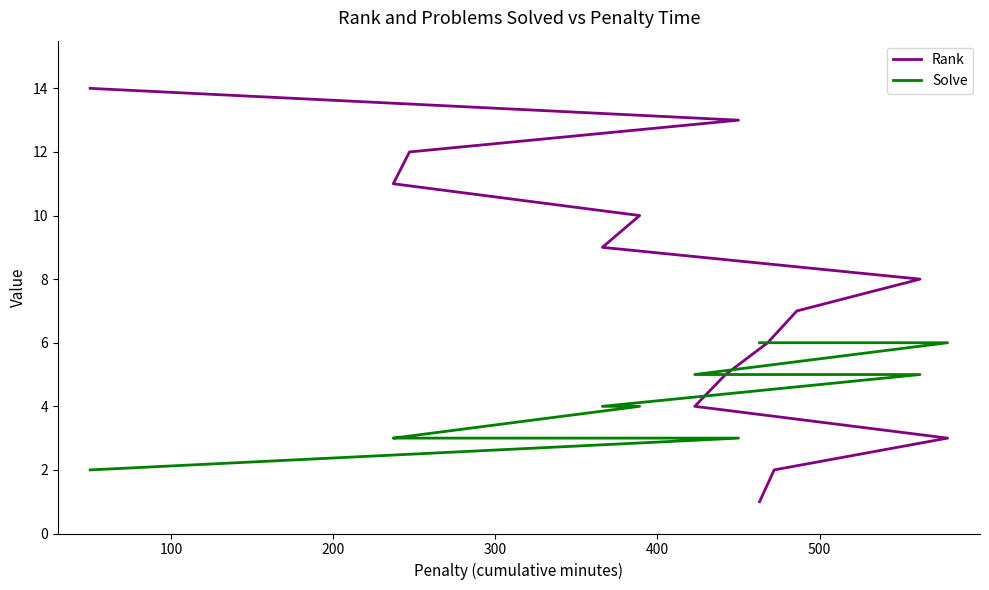

The value of Solve at 8 is 6. True or false?

False